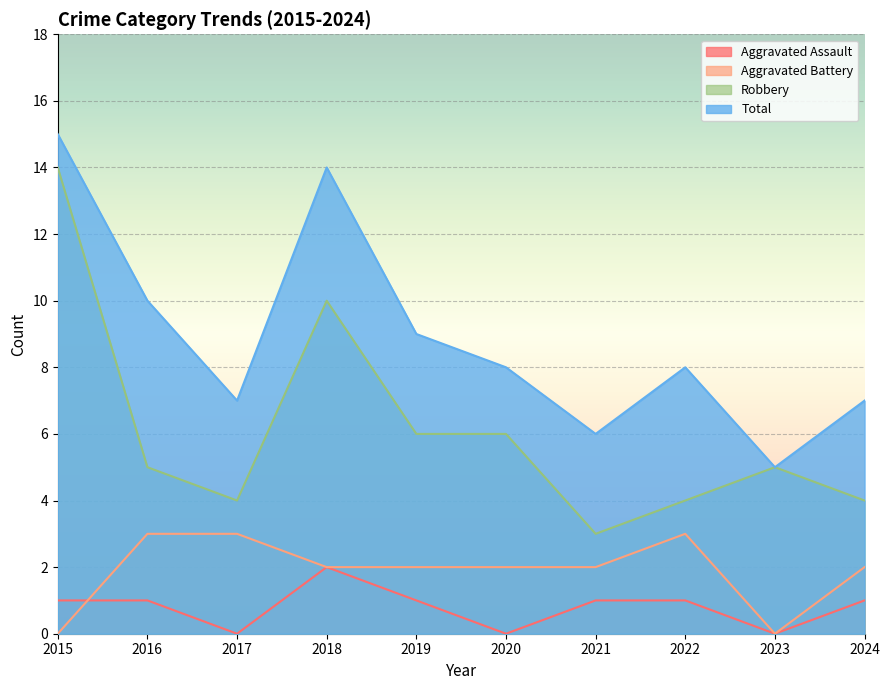

Is it true that Robbery equals 5 at 2023?

True